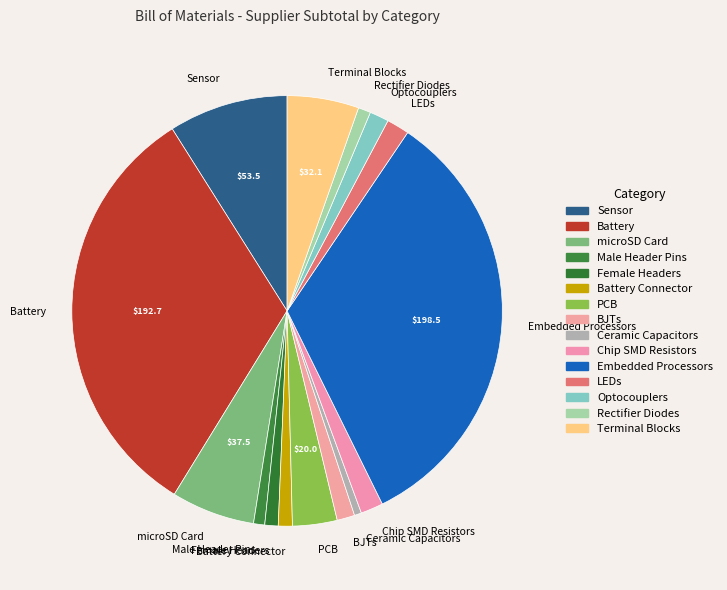

Between Optocouplers and PCB, which is larger?

PCB